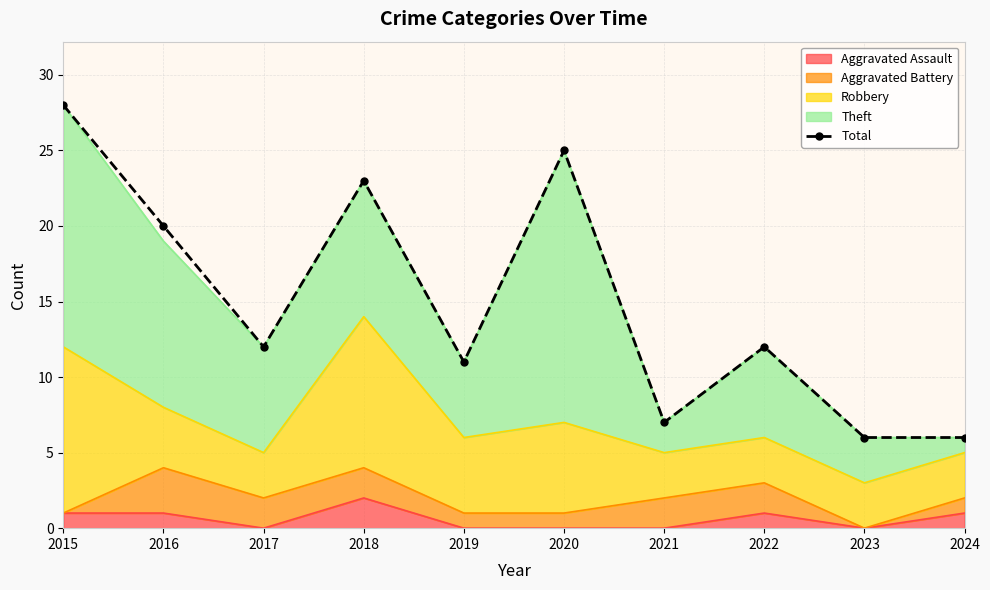

The chart shows a value of 11 at 2019. True or false?

True